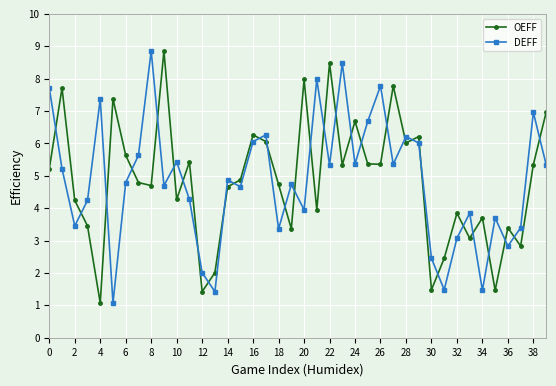

What are all the series names shown in the legend?

OEFF, DEFF